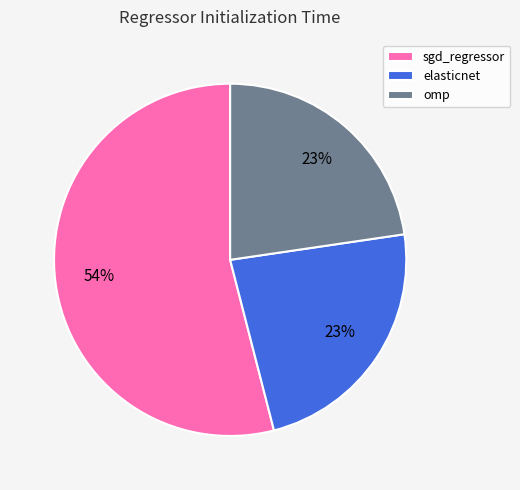

Which category has the biggest portion of the pie?

sgd_regressor